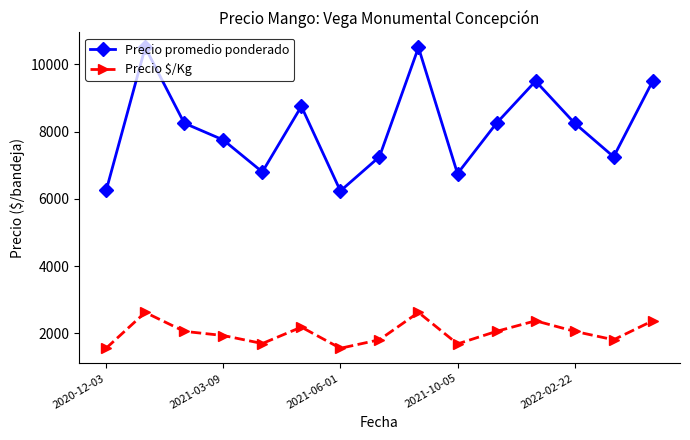

Which series has the largest total across all categories?

Precio promedio ponderado